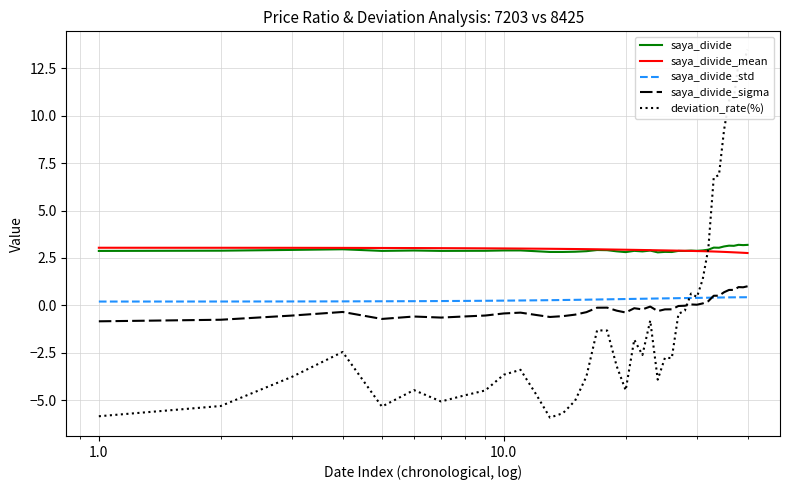

What is the difference between the second highest and minimum values in the saya_divide_std series?

0.2